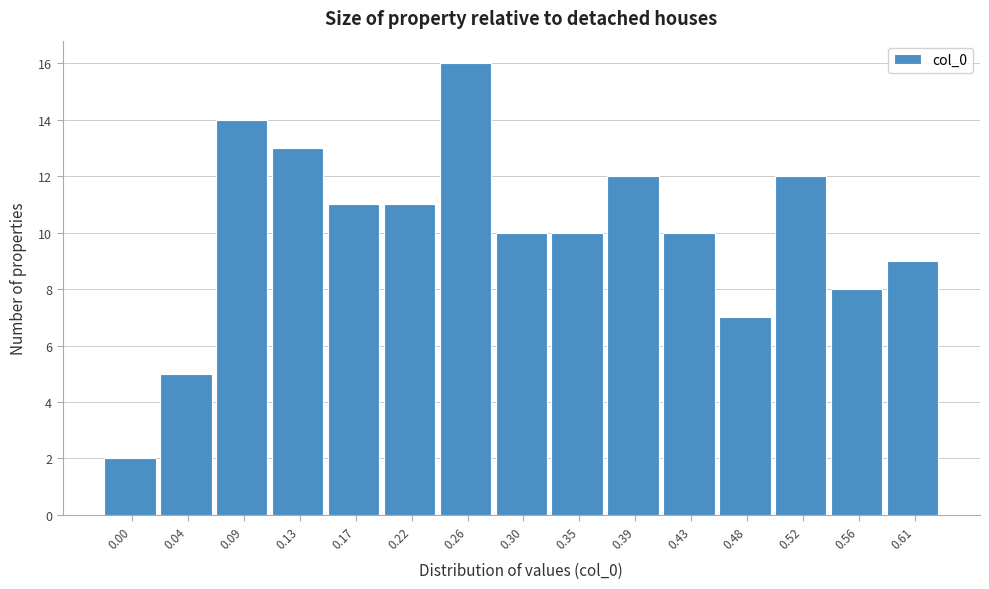

Reading left to right, extract all data points from this chart.

2	5	14	13	11	11	16	10	10	12	10	7	12	8	9